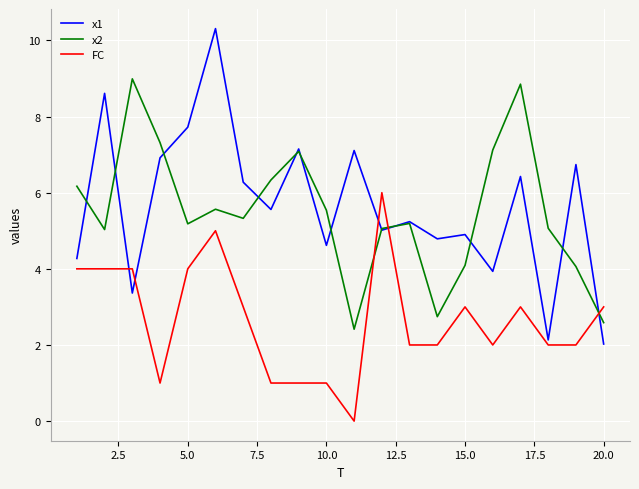

Which series has the widest spread of values?

x1